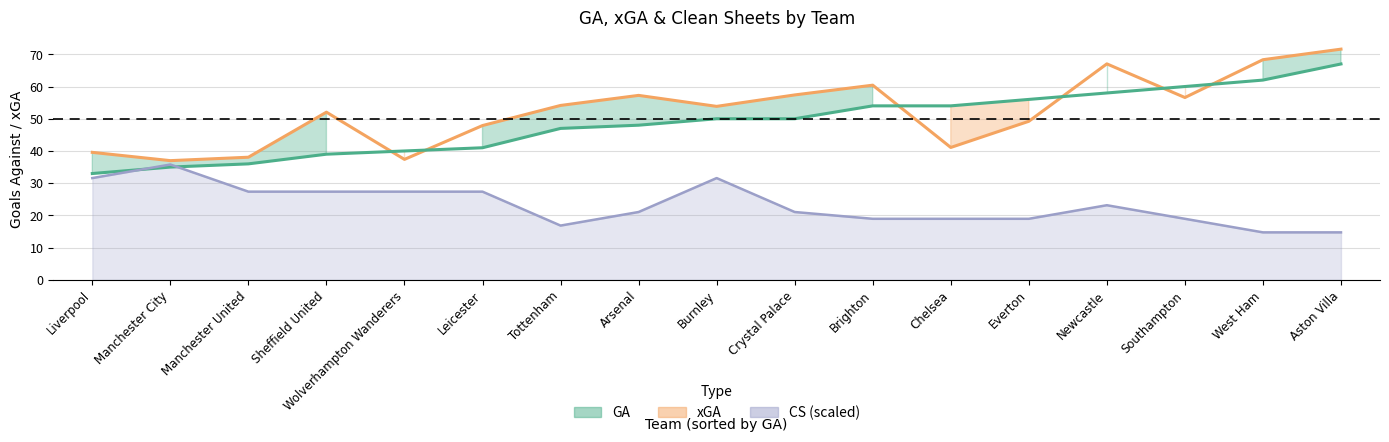

How many lines are shown in the chart?

3